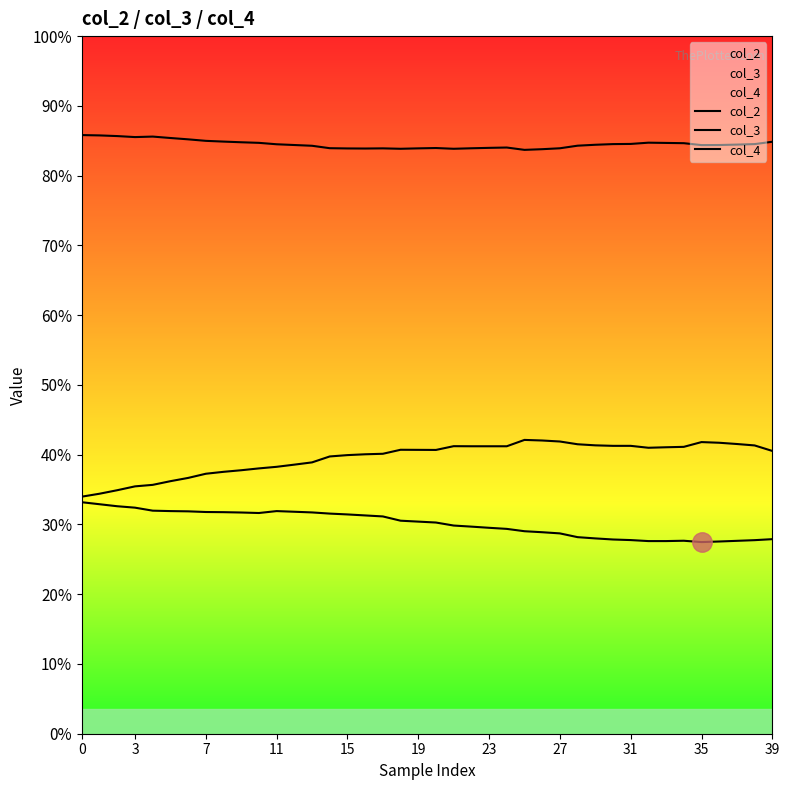

How many lines are shown in the chart?

3